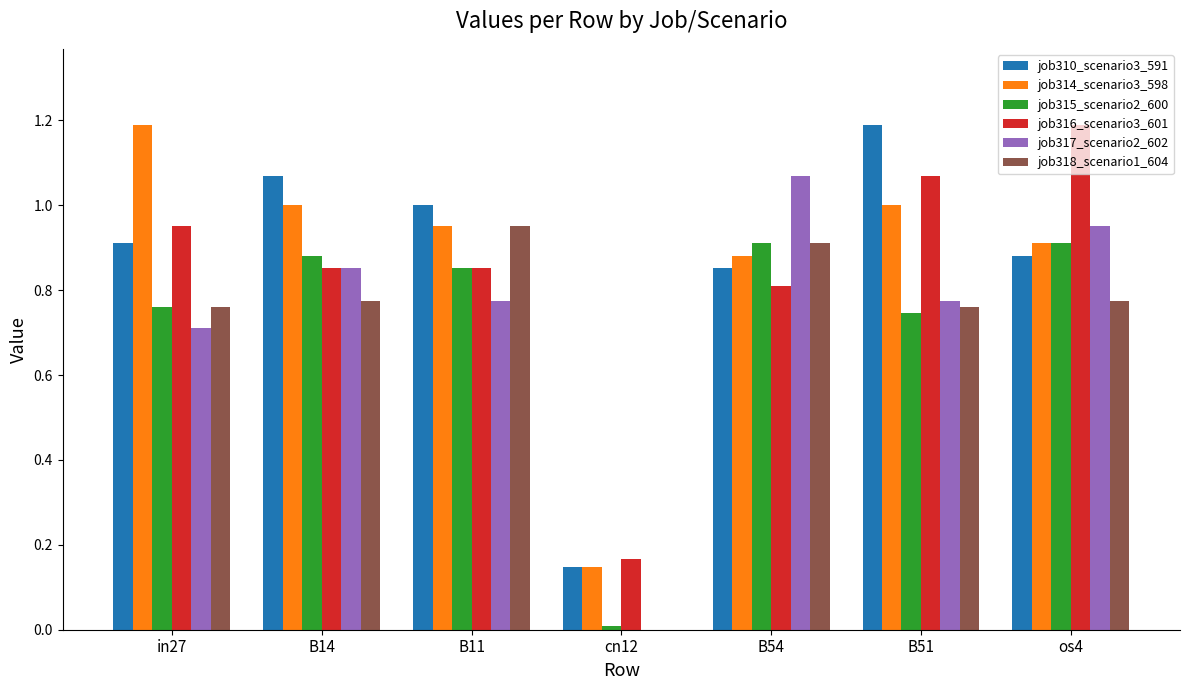

How many data points does each series have?

7